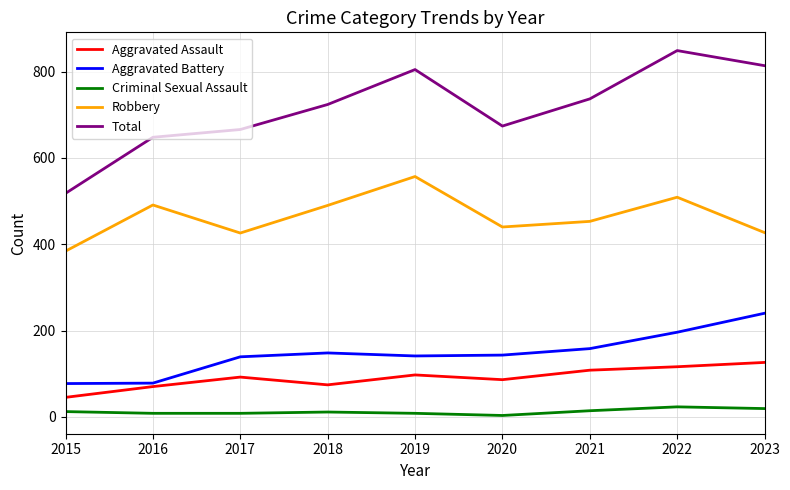

Count the Criminal Sexual Assault values in the range 8 to 14.

6